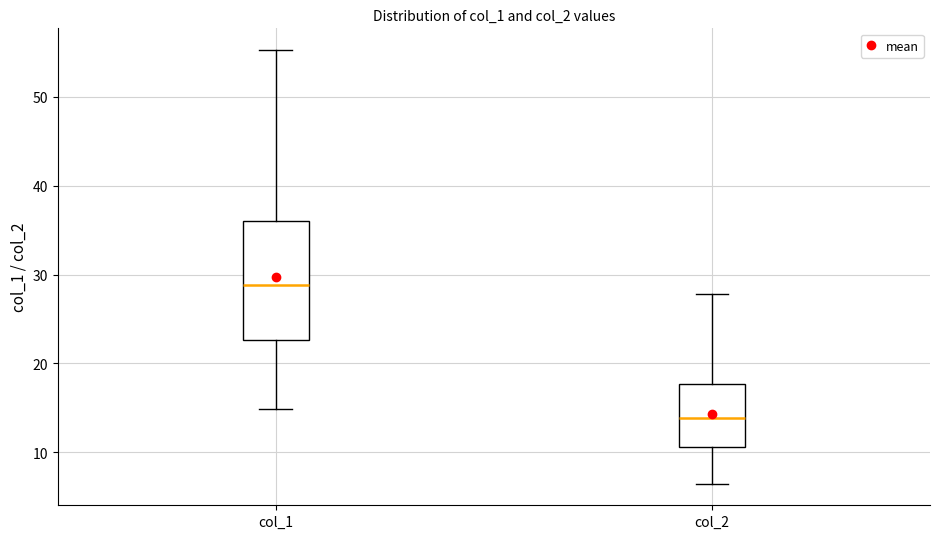

Reading left to right, transcribe this box plot: for each box, give where its median line is, the range the box spans, and where its two whiskers end, as read against the y-axis. The values are not printed on the chart, so give them approximately, as read against the axis.

col_1: median 29, box 23 to 36, whiskers 15 to 55
col_2: median 14, box 11 to 18, whiskers 6 to 28